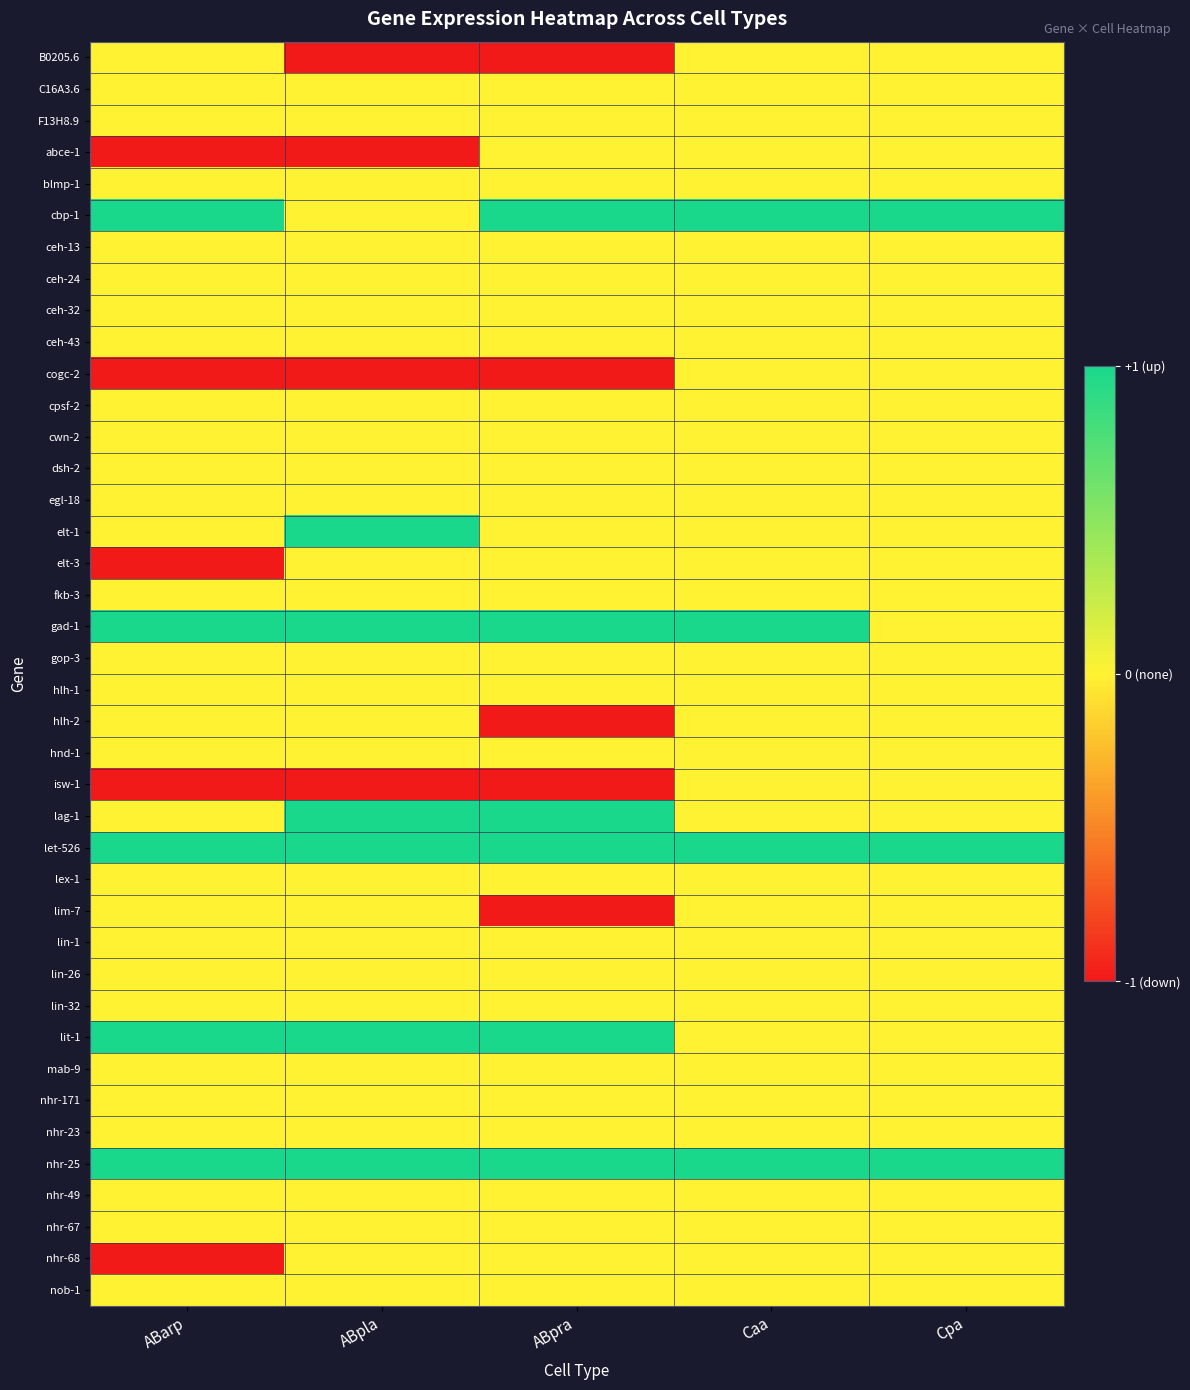

What is the difference between the highest and lowest values at Cpa?

1